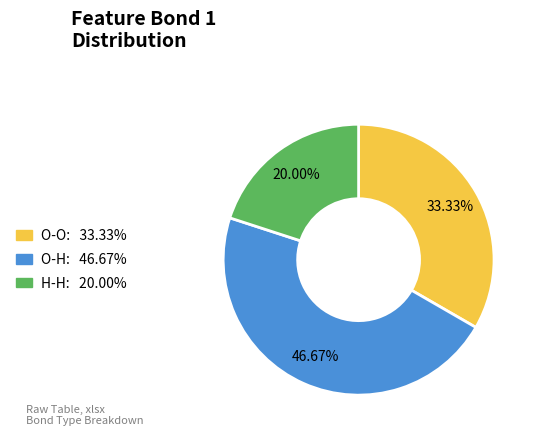

The H-H slice represents 20% of the pie. True or false?

True